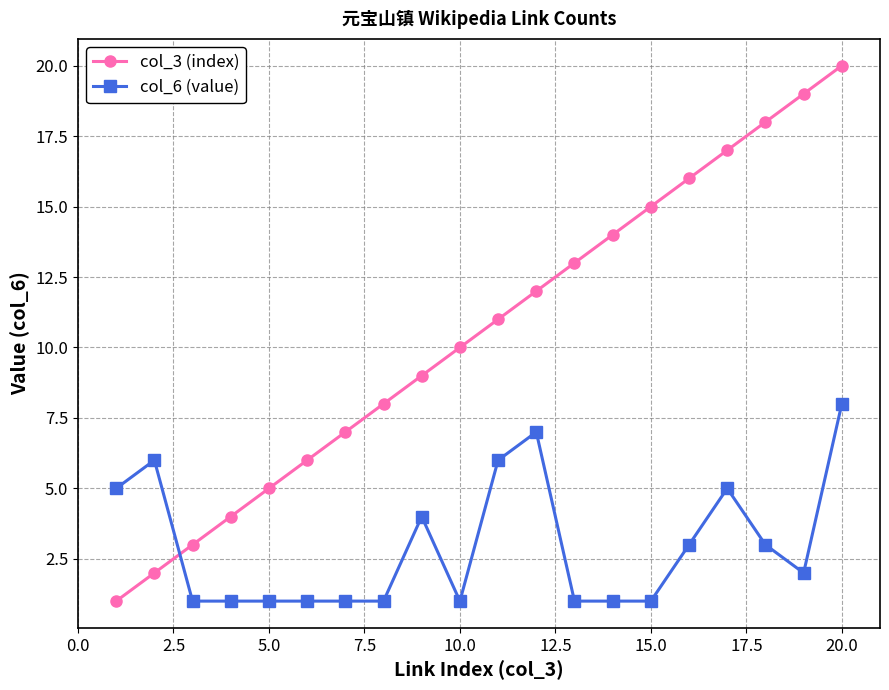

List the series in order of their peak value, lowest first.

col_6 (value), col_3 (index)